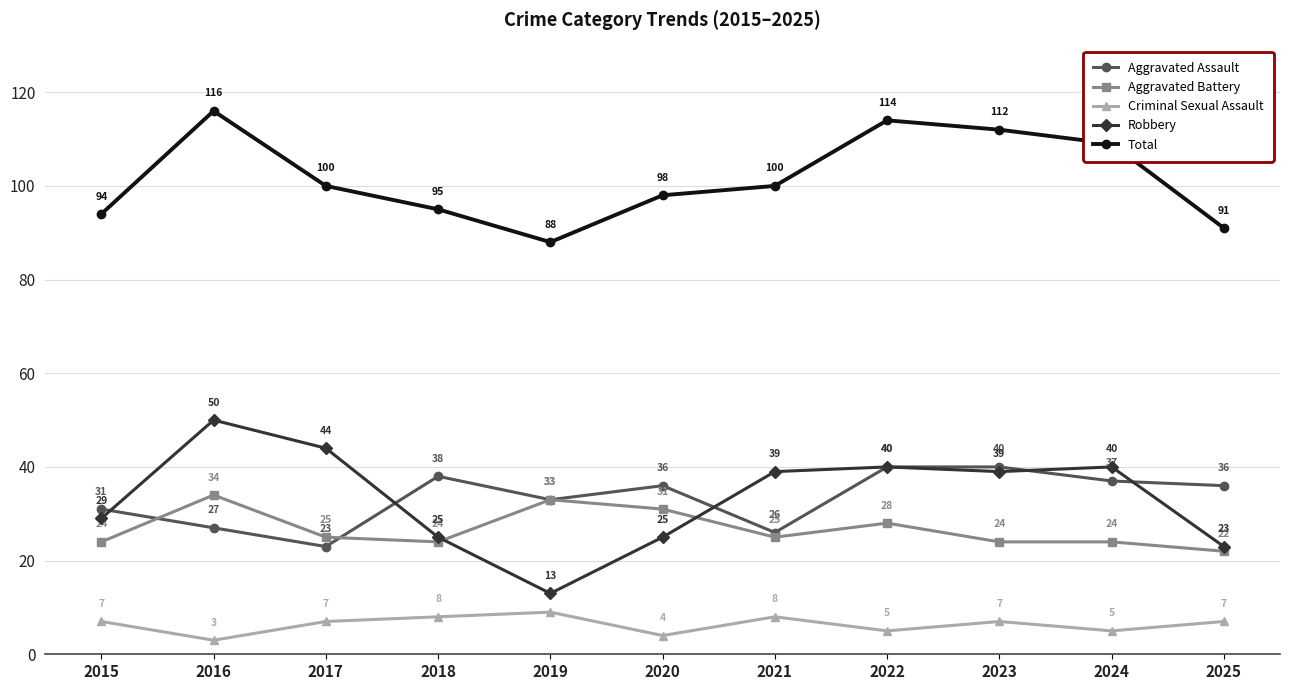

Is the value of Total at 2024 greater than the value of Robbery at 2017?

Yes